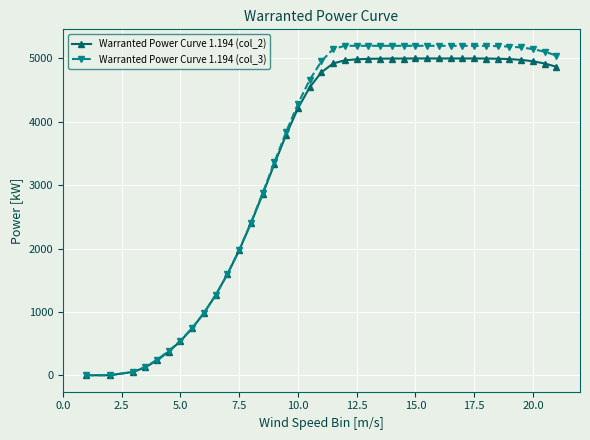

How many data points does each series have?

39